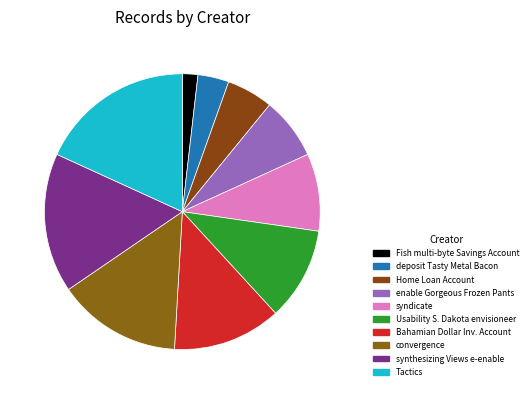

Which category has the biggest portion of the pie?

Tactics